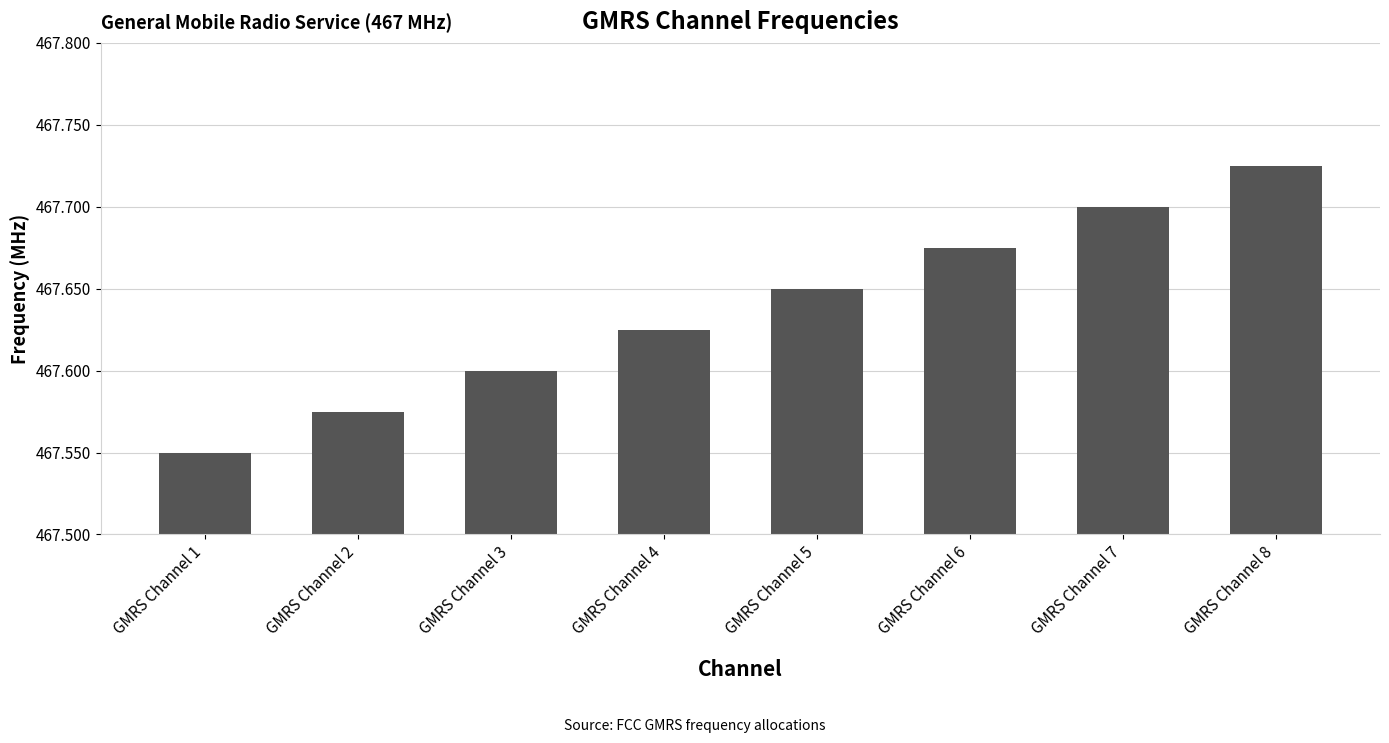

What is the sum of all values?

3741.1